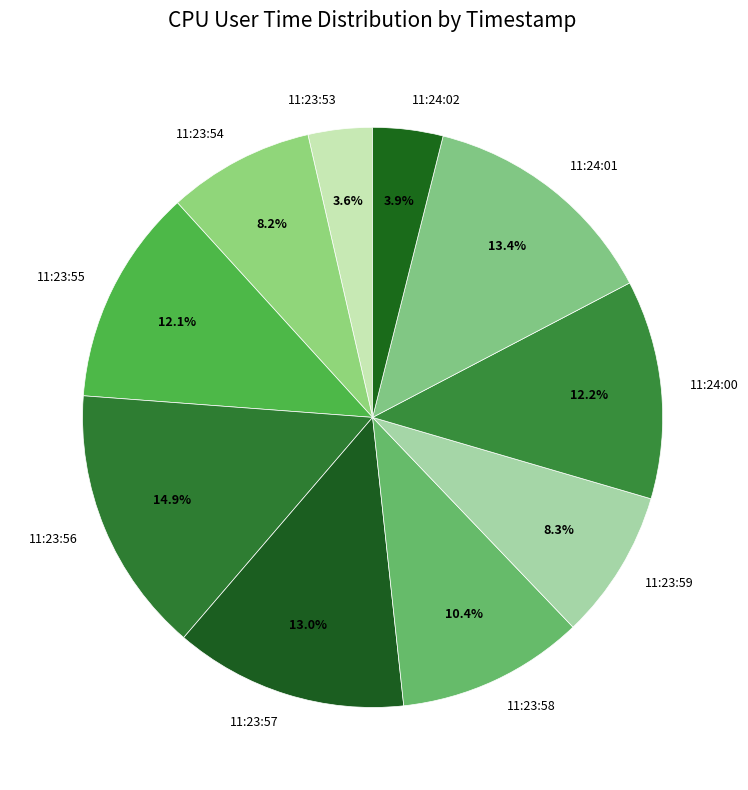

Is there a majority slice in this chart?

No